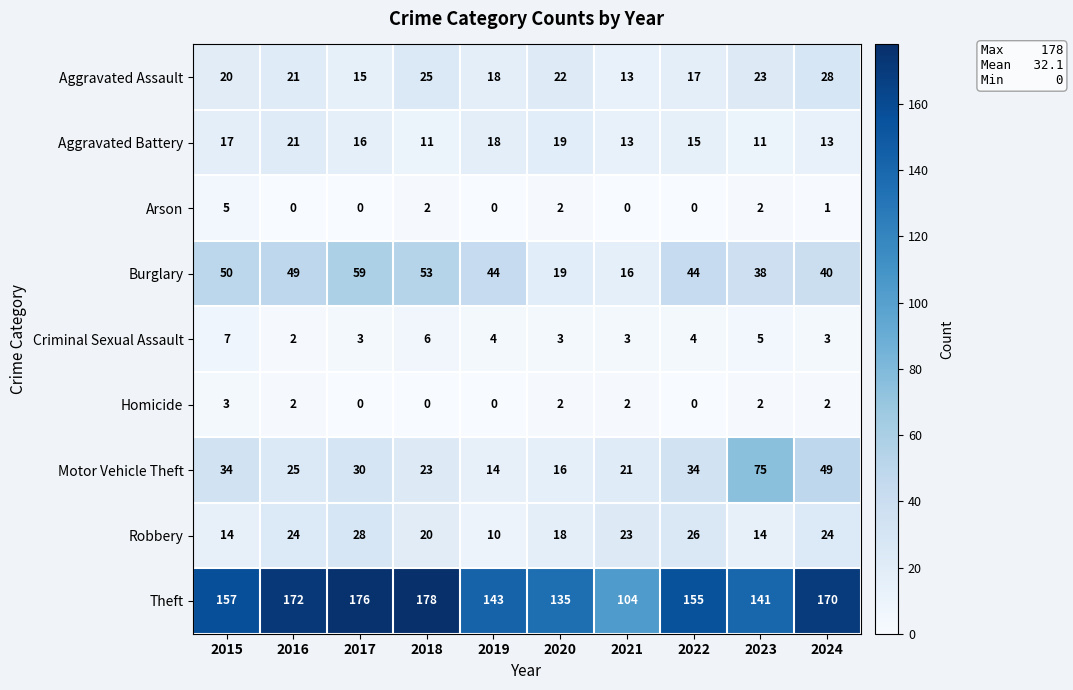

Which series has the widest spread of values?

Theft